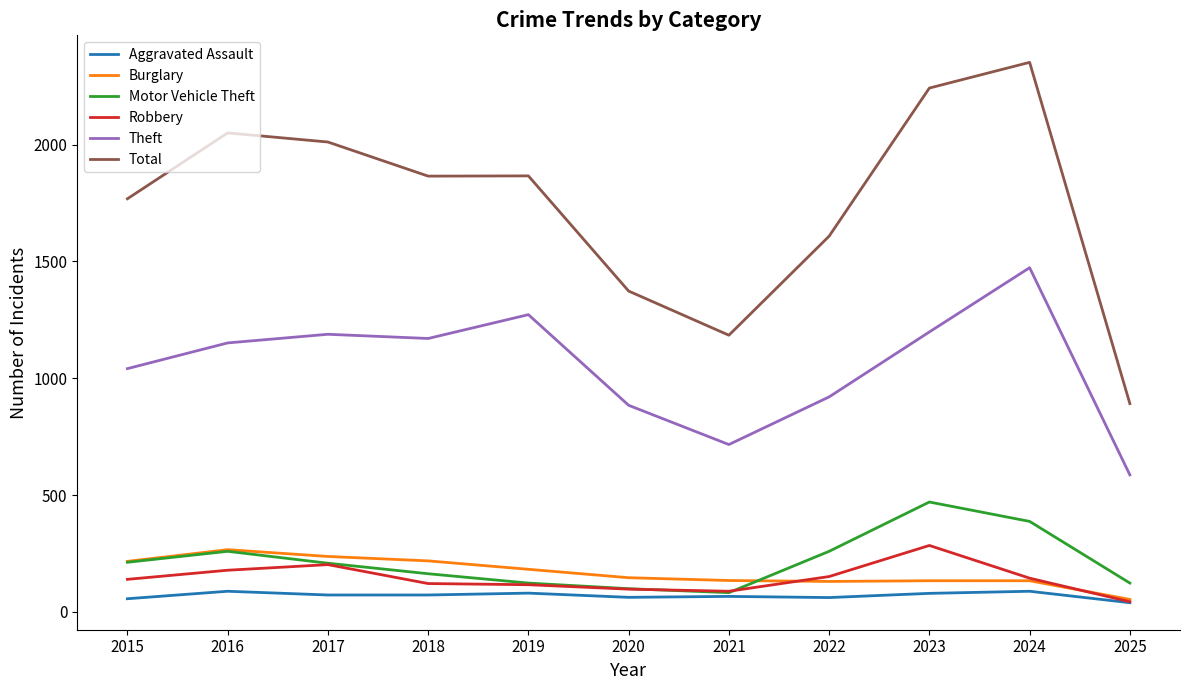

Where is the first local maximum for Motor Vehicle Theft?

2016